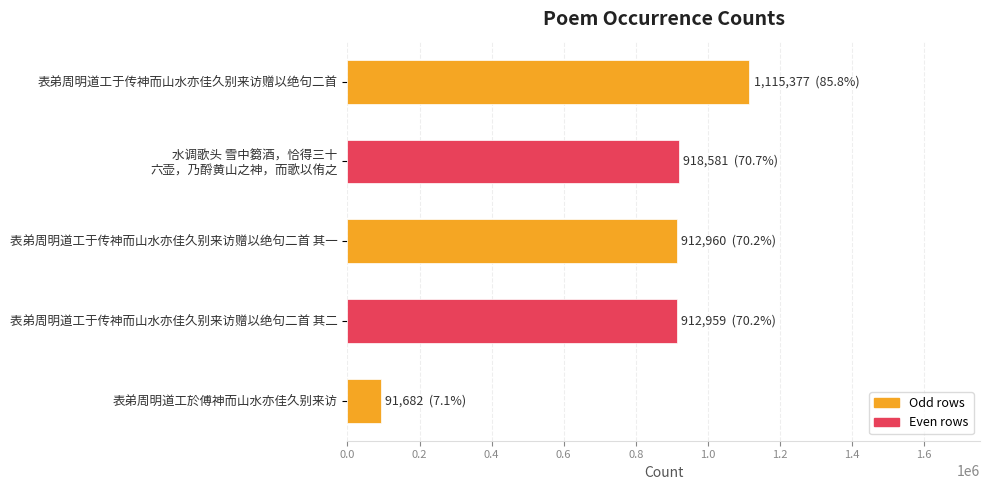

What is the label of the 3rd bar from the bottom?

表弟周明道工于传神而山水亦佳久别来访赠以绝句二首 其一